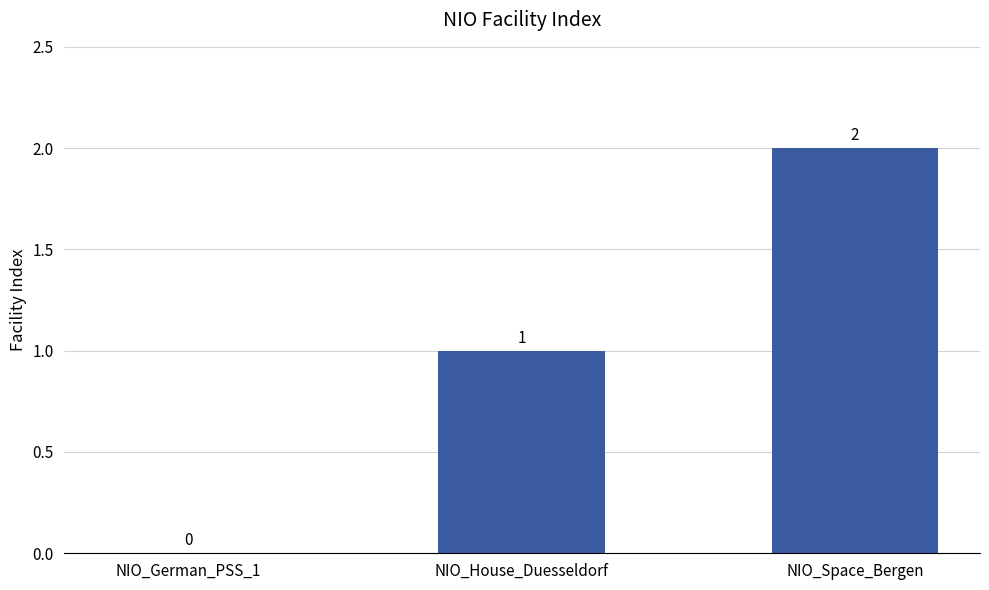

At which label is the value closest to 1?

NIO_House_Duesseldorf